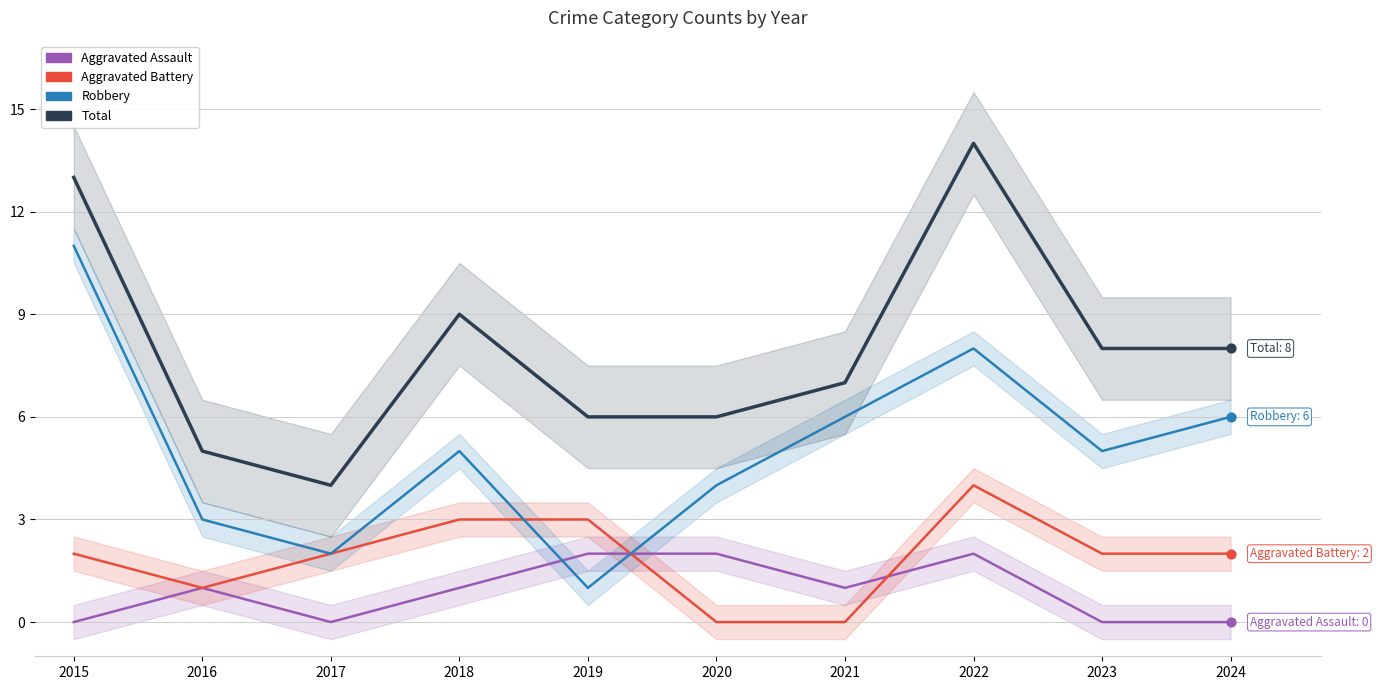

Which series has the largest total across all categories?

Total